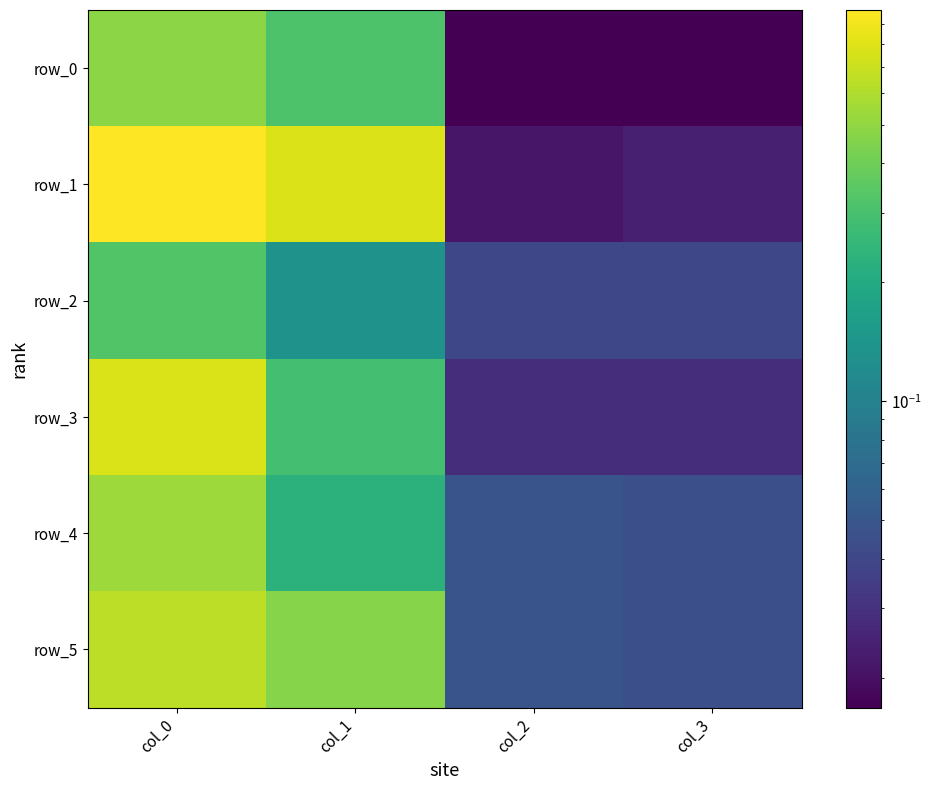

The value of row_1 at col_0 is 0.7. True or false?

False